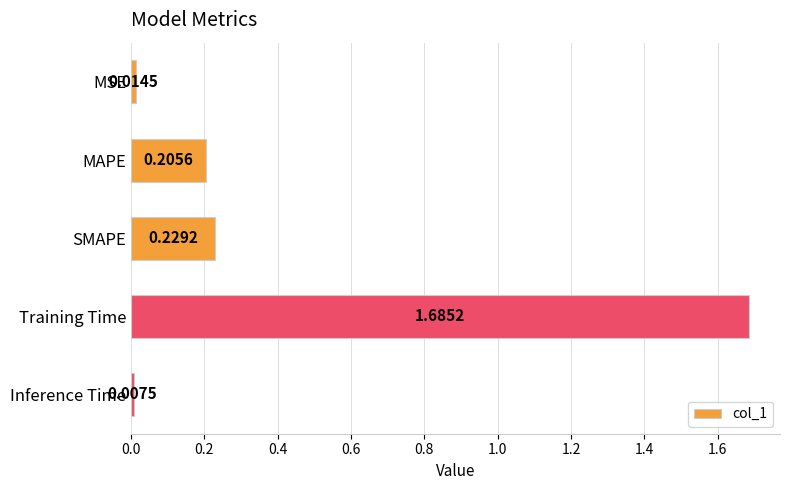

What is the average value?

0.4